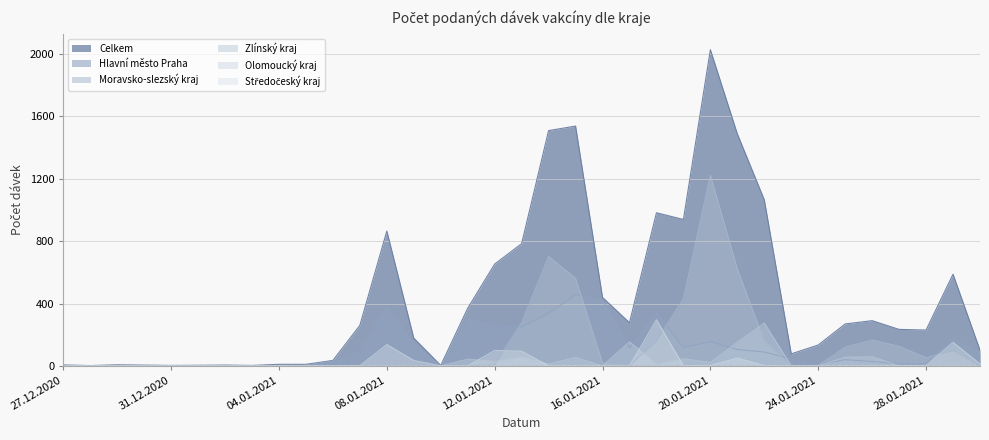

At which category is the sum across all series the highest?

20.01.2021